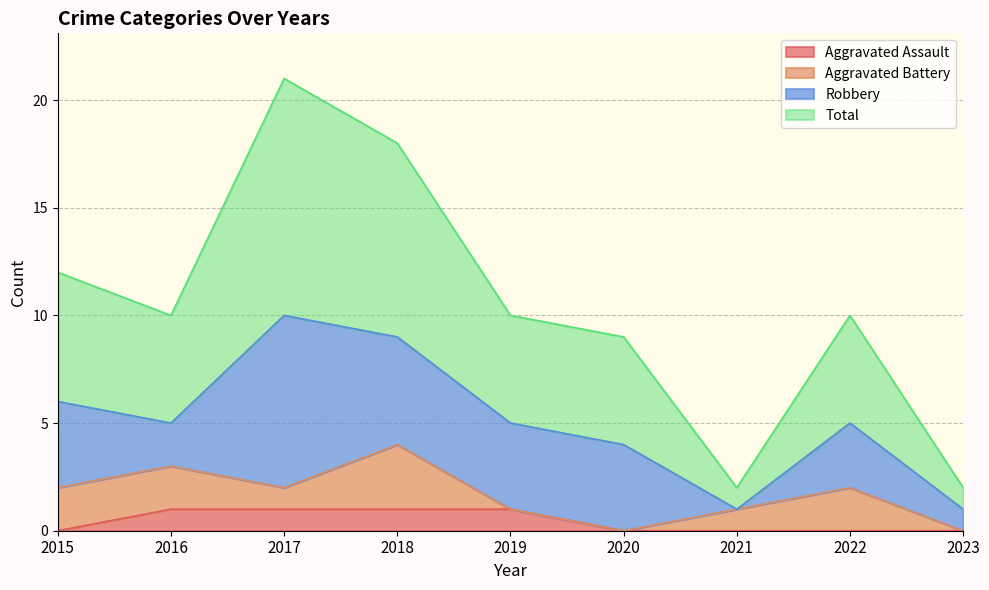

Which category has the lowest value in the Total series?

2021